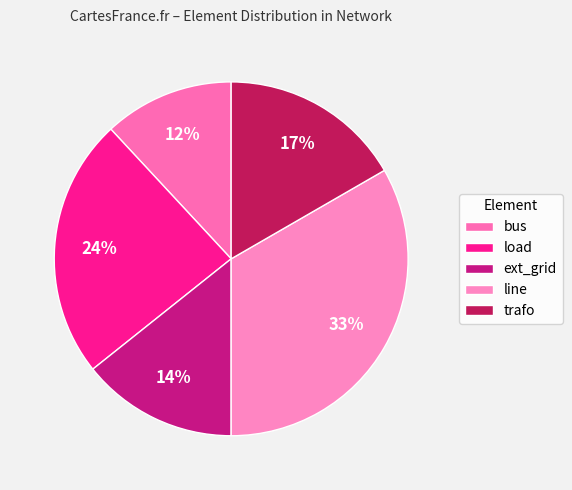

Rank the categories by value from lowest to highest.

bus, ext_grid, trafo, load, line